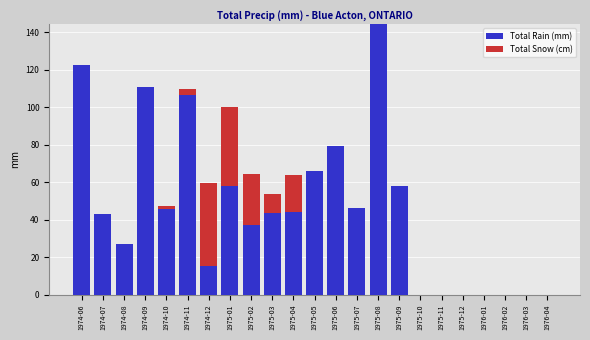

What is the sum of all Total Rain (mm) values?

1046.8